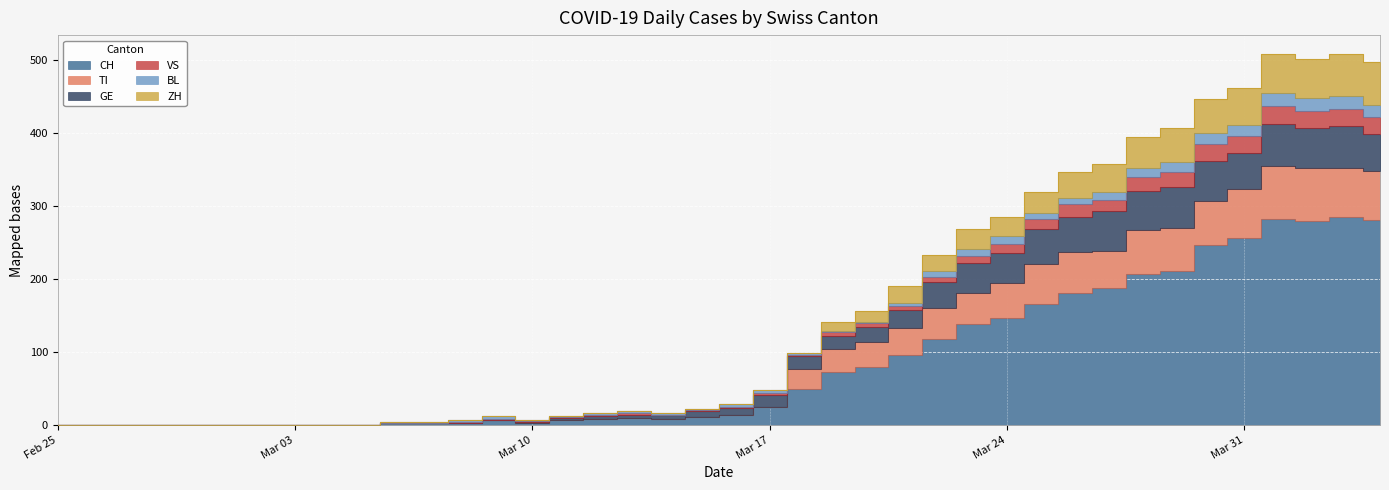

How many positive values does the GE series have?

30